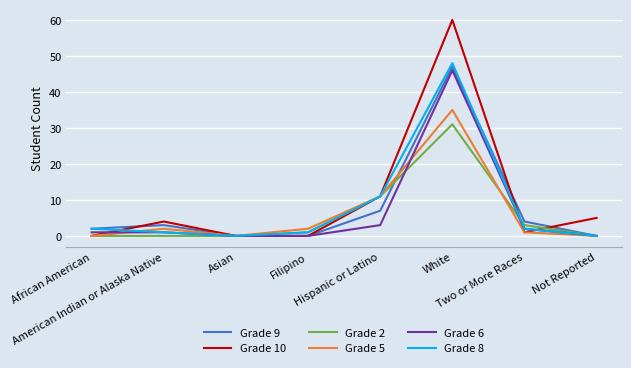

What are all the series names shown in the legend?

Grade 9, Grade 10, Grade 2, Grade 5, Grade 6, Grade 8